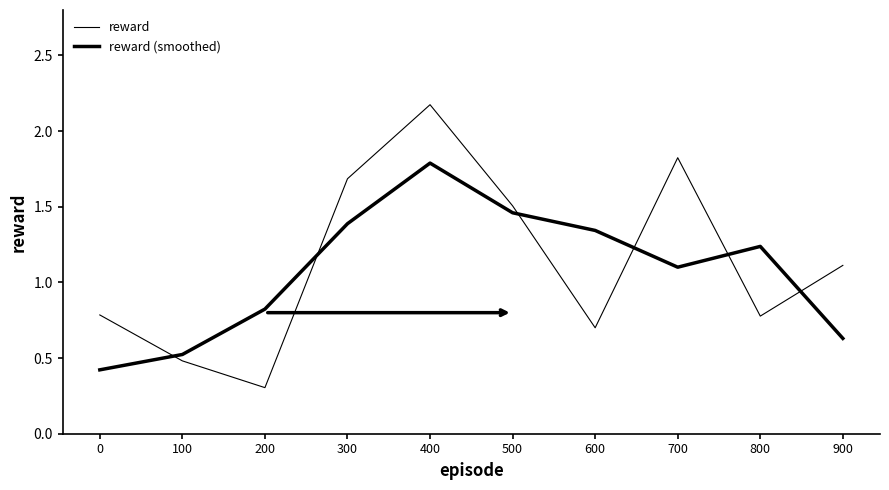

How many values in the reward (smoothed) series are below 1?

4